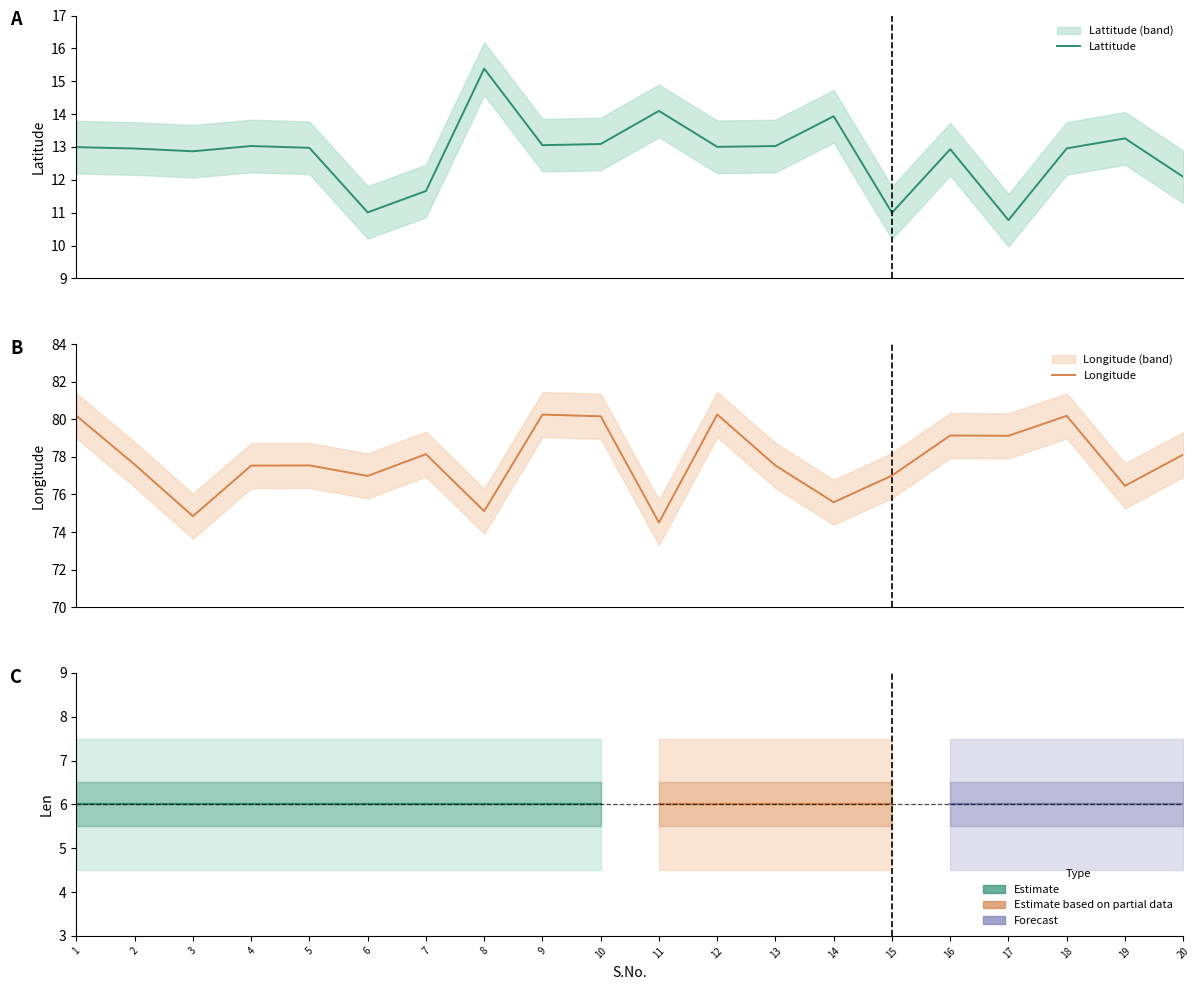

How many lines are shown in the chart?

2